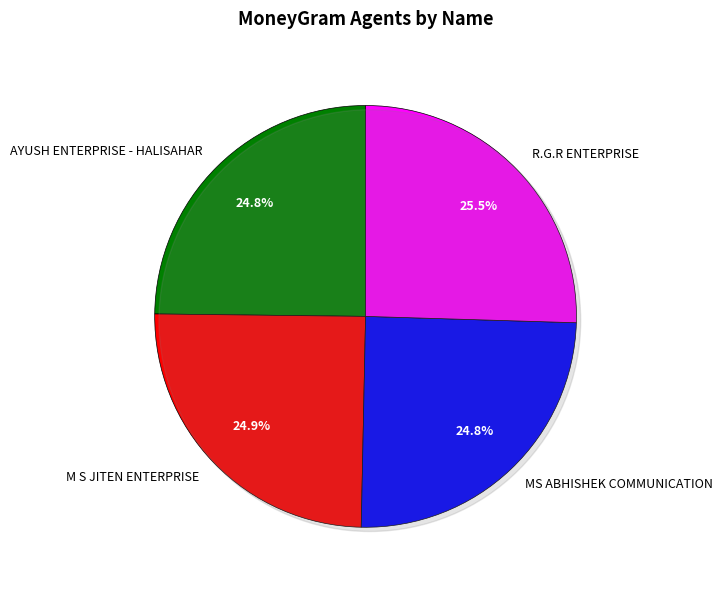

Which category has the biggest portion of the pie?

R.G.R ENTERPRISE